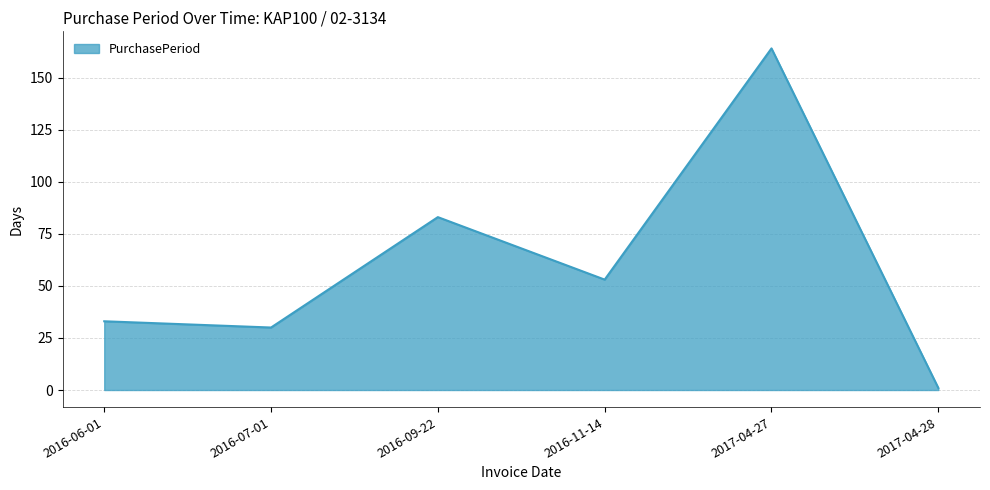

True or false: there are more than 1 points higher than both neighbors.

True